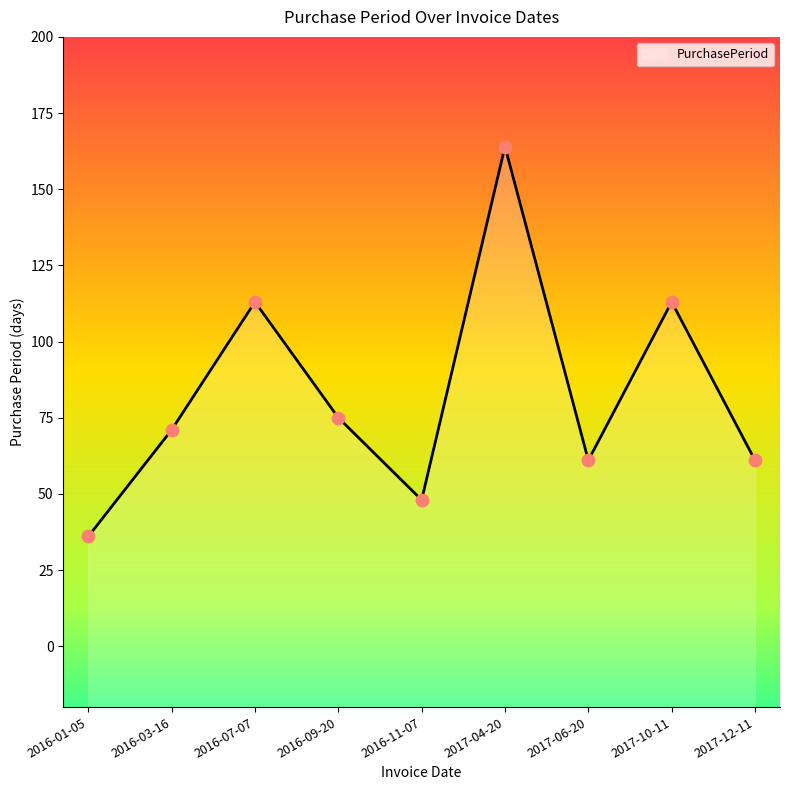

What is the change in value from 2016-07-07 to 2017-12-11?

-52